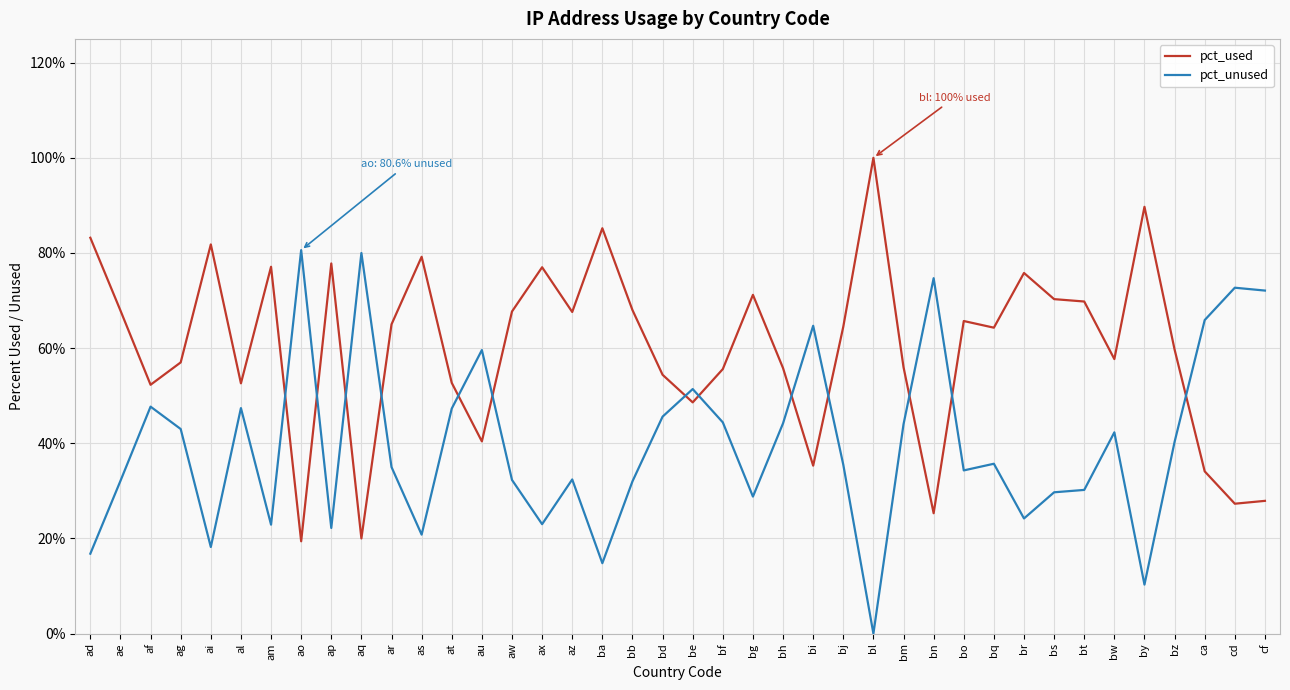

Does the chart have visible grid lines?

Yes